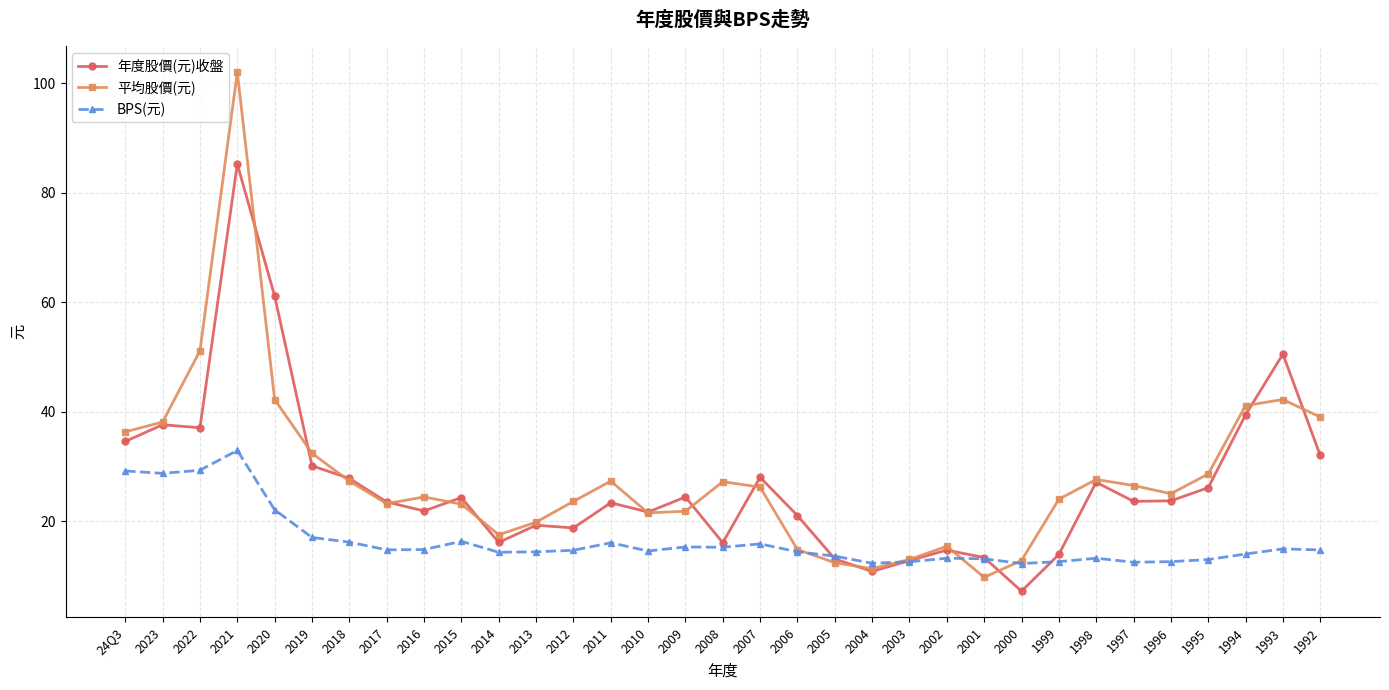

At which category is the sum across all series the highest?

2021